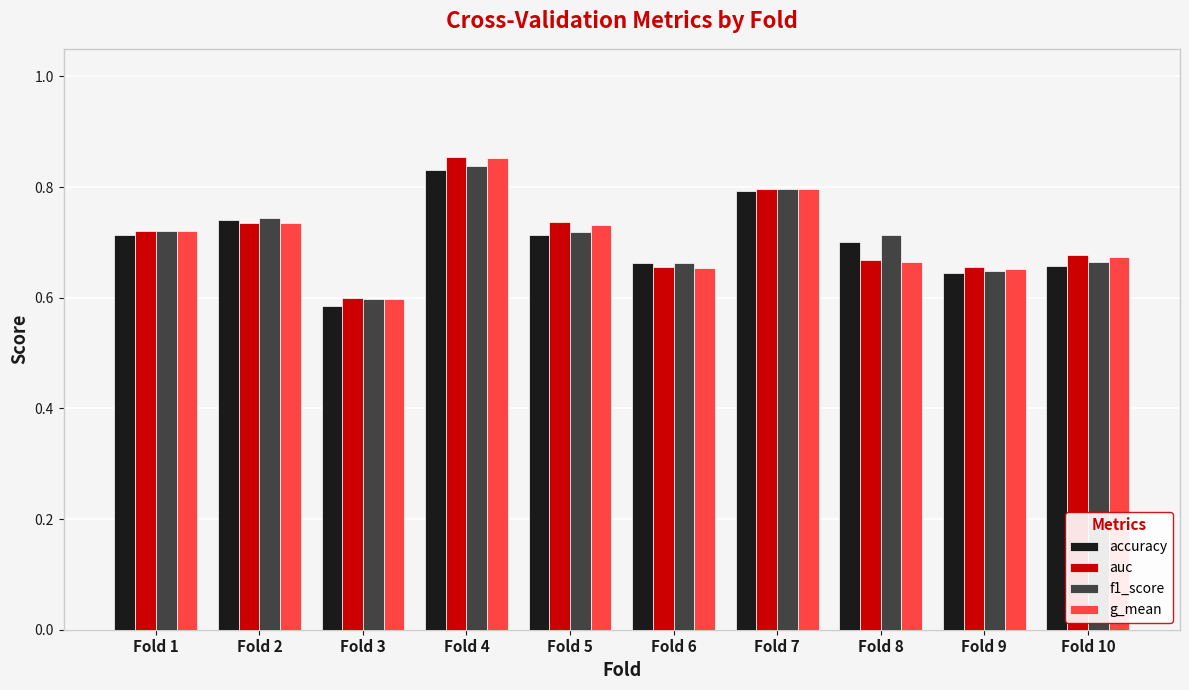

What is the difference between the maximum and minimum values in the g_mean series?

0.3